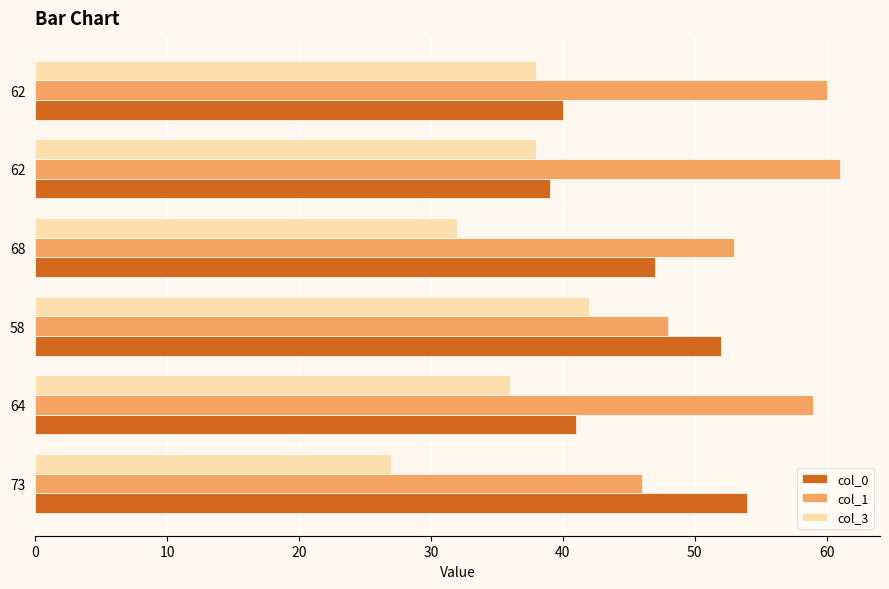

How many categories are shown in the chart?

6